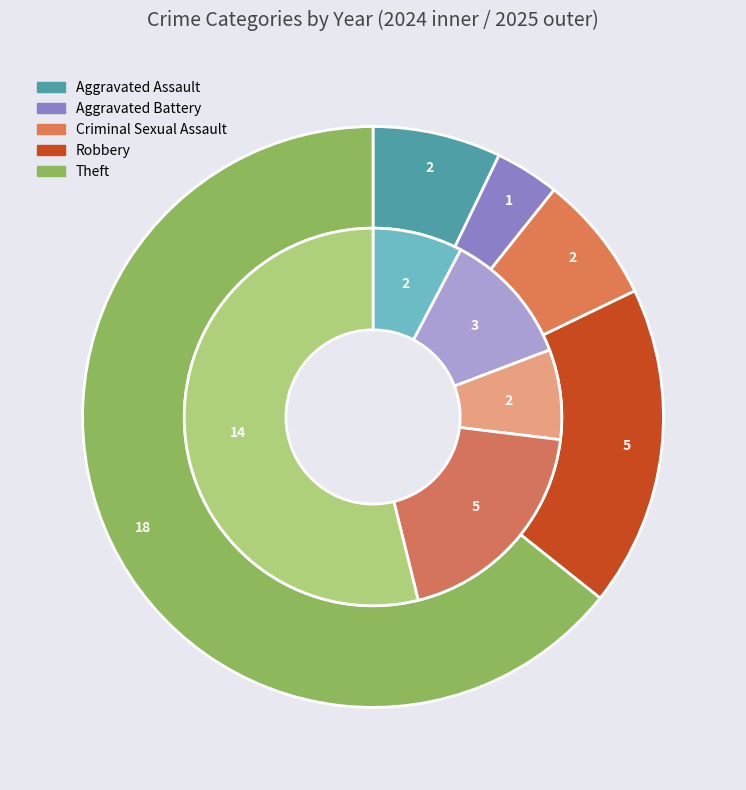

The 2 slice represents 7% of the pie. True or false?

True